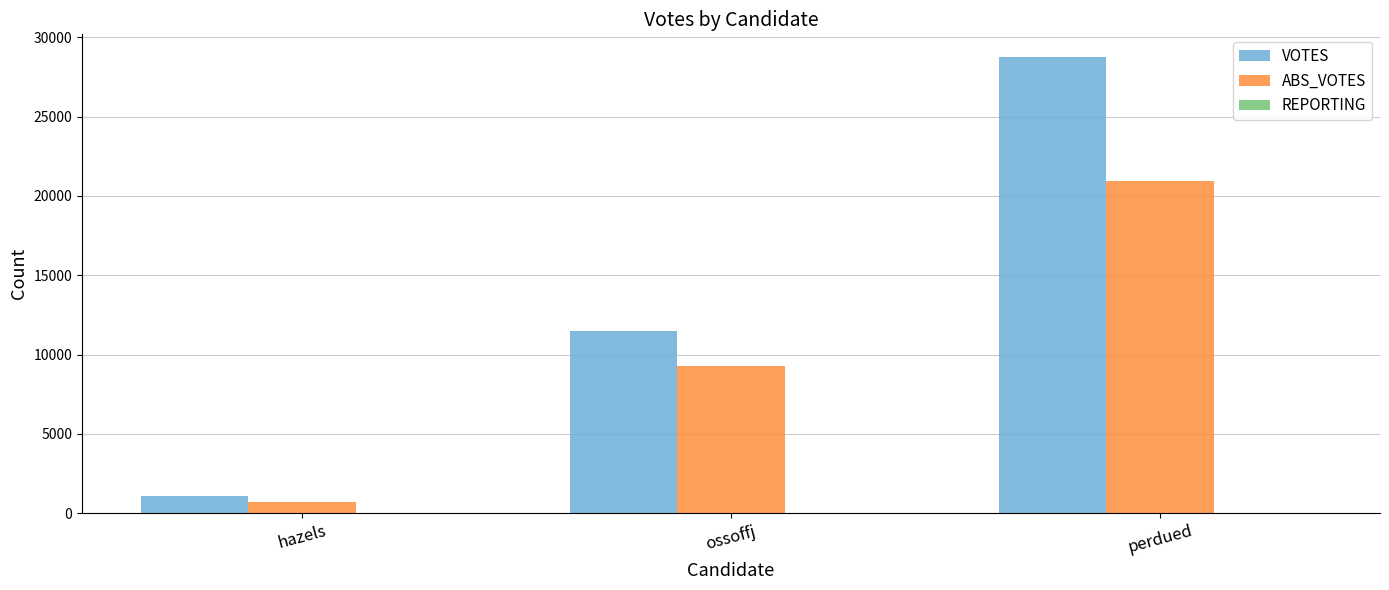

At which category does the chart reach its peak across all series?

perdued